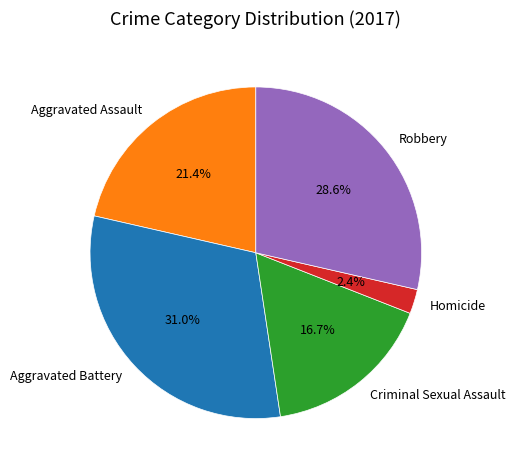

Which slice is the largest?

Aggravated Battery